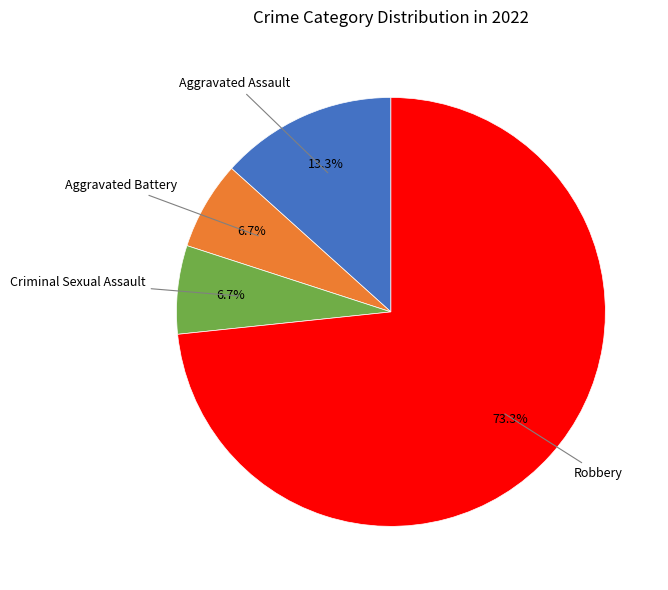

To the nearest percent, what is the average slice percentage?

25%